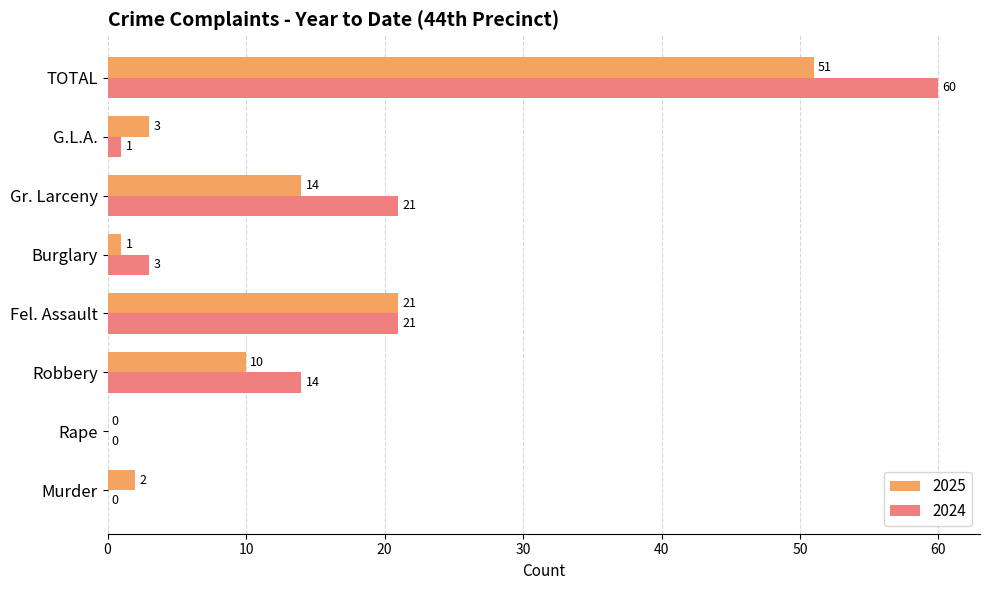

At which label is 2025 closest to 25?

Fel. Assault